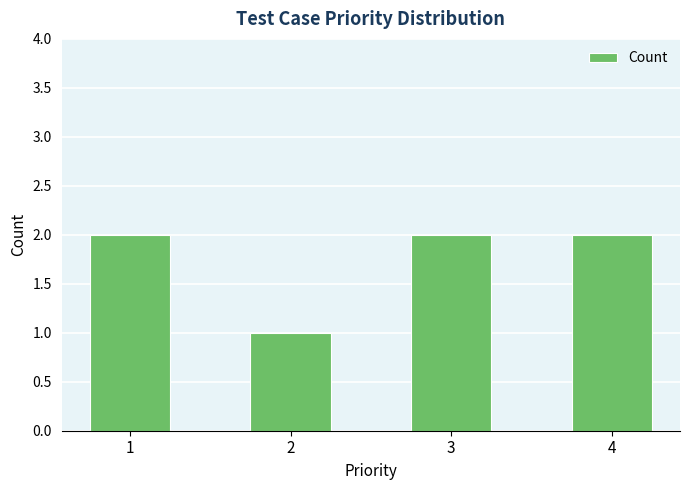

Does the chart contain any negative values?

No